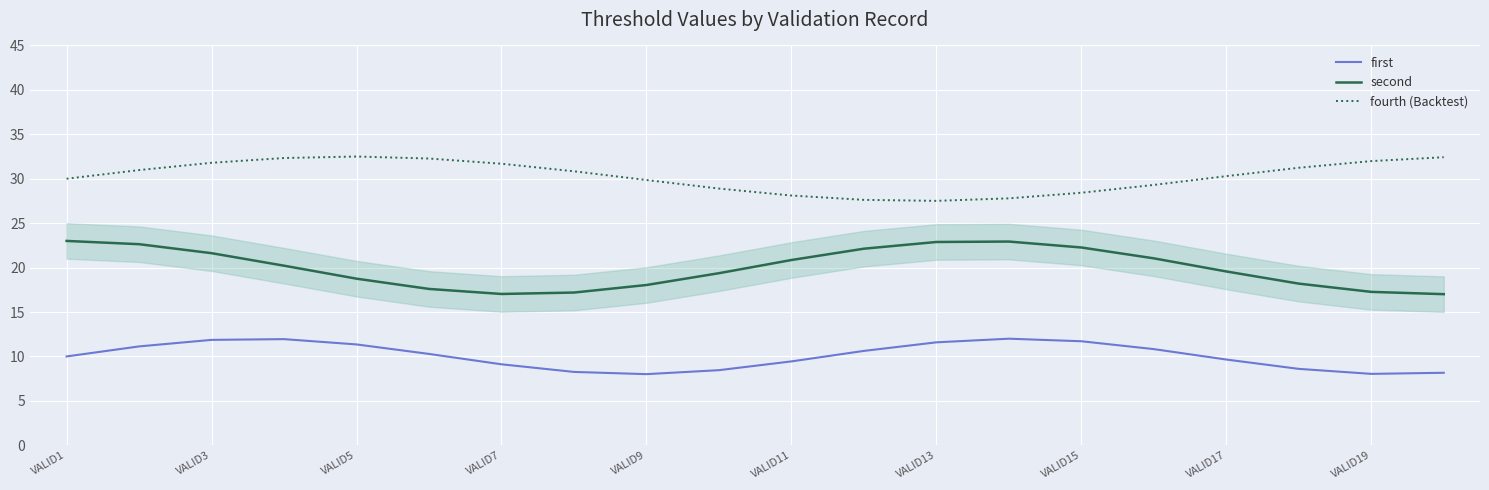

The value of fourth (Backtest) at VALID9 is 29.9. True or false?

True